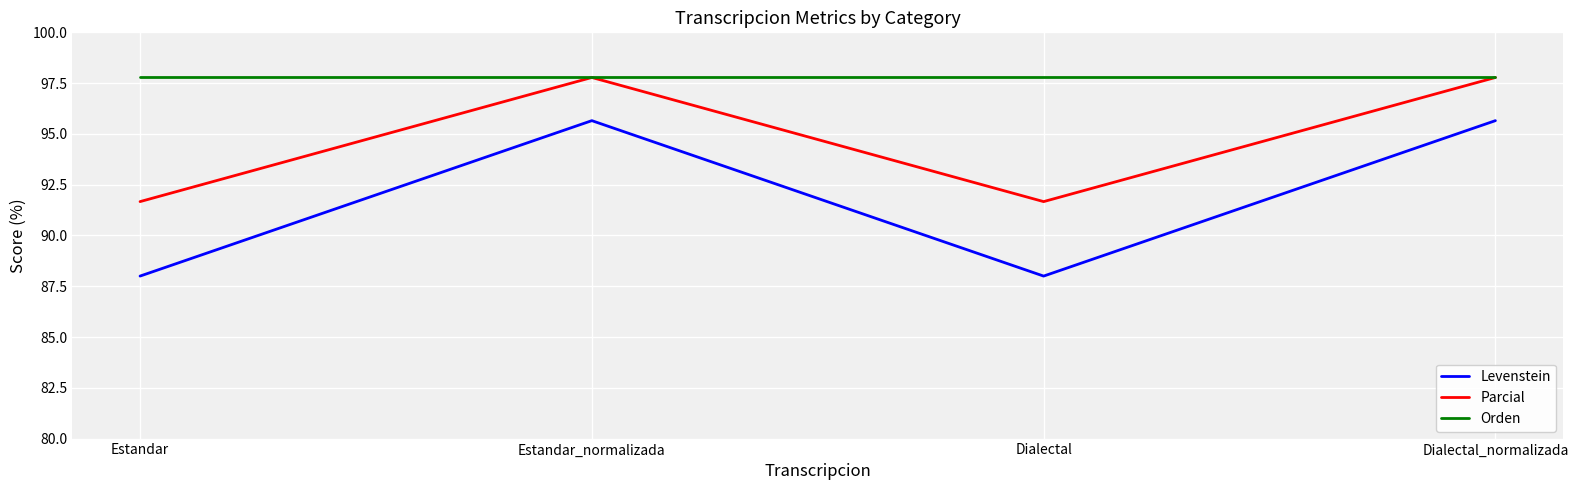

How many lines are shown in the chart?

3